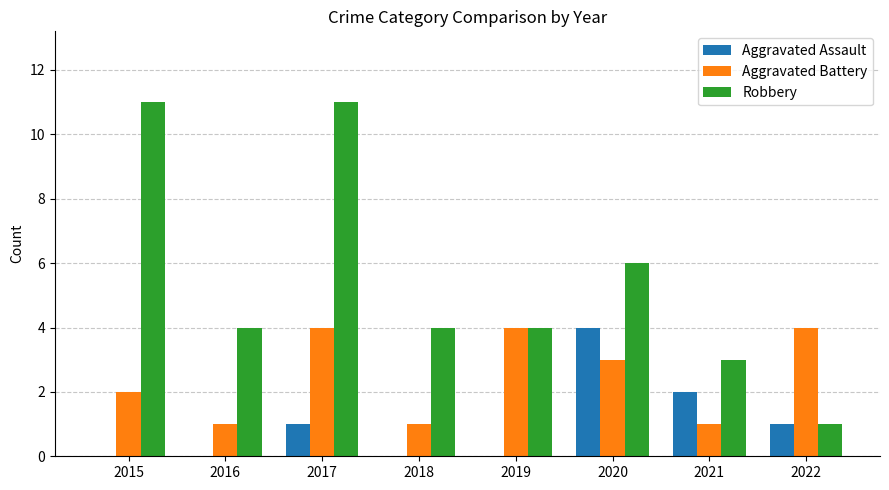

Reading right to left, what are all the values shown in this chart?

Aggravated Assault: 2022=1	2021=2	2020=4	2019=0	2018=0	2017=1	2016=0	2015=0
Aggravated Battery: 2022=4	2021=1	2020=3	2019=4	2018=1	2017=4	2016=1	2015=2
Robbery: 2022=1	2021=3	2020=6	2019=4	2018=4	2017=11	2016=4	2015=11